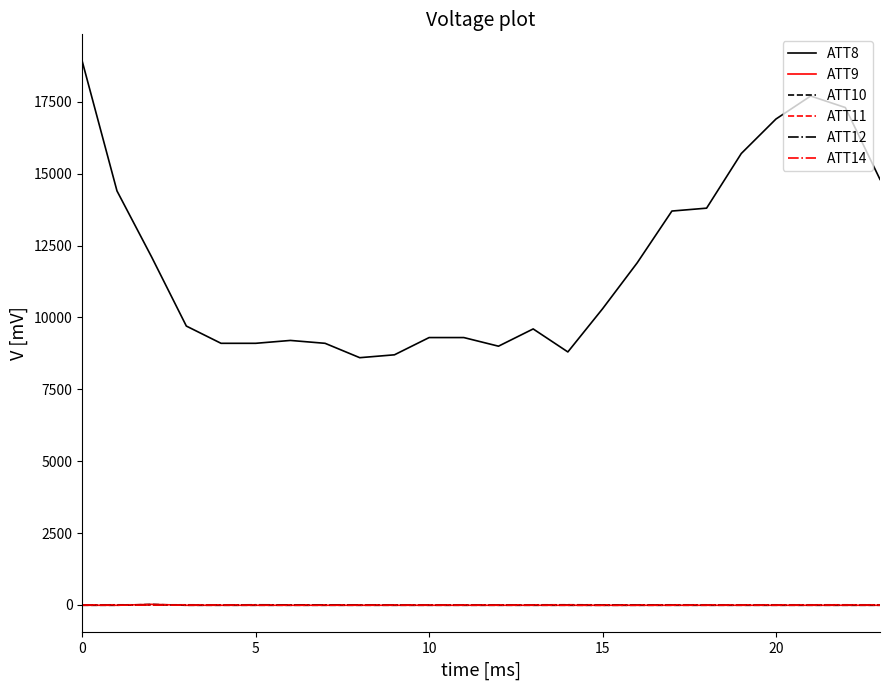

What is the minimum value for ATT8?

8600.0